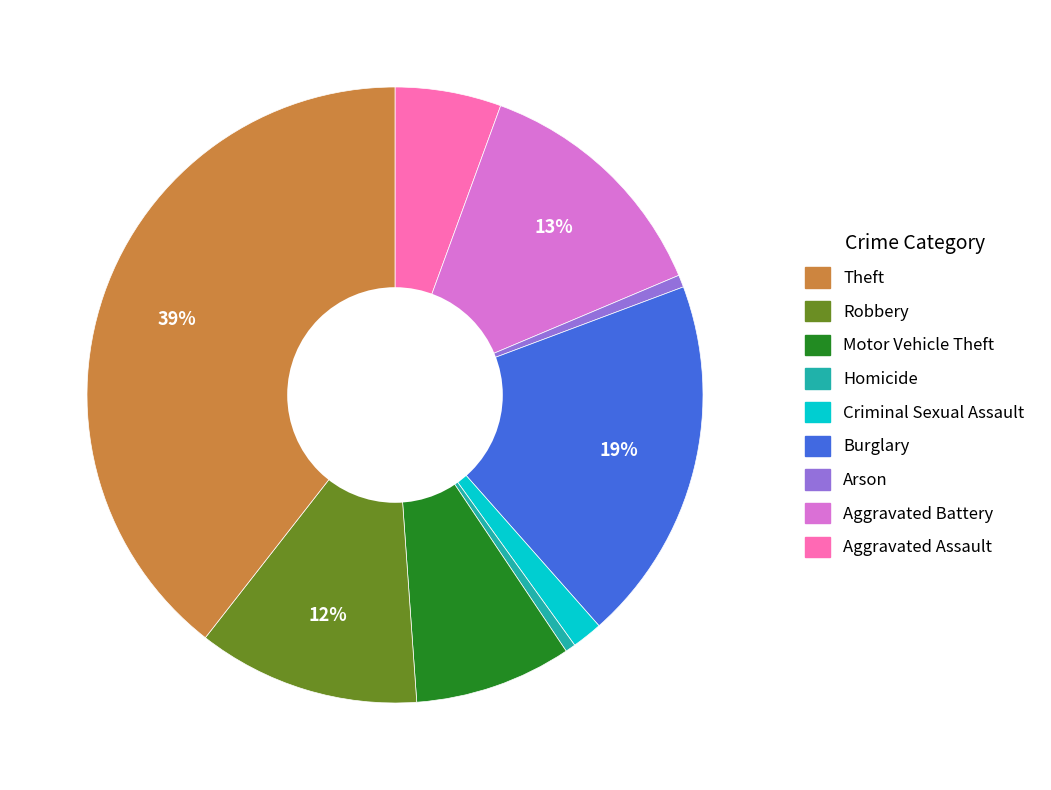

Is there any slice that represents more than half of the pie?

No